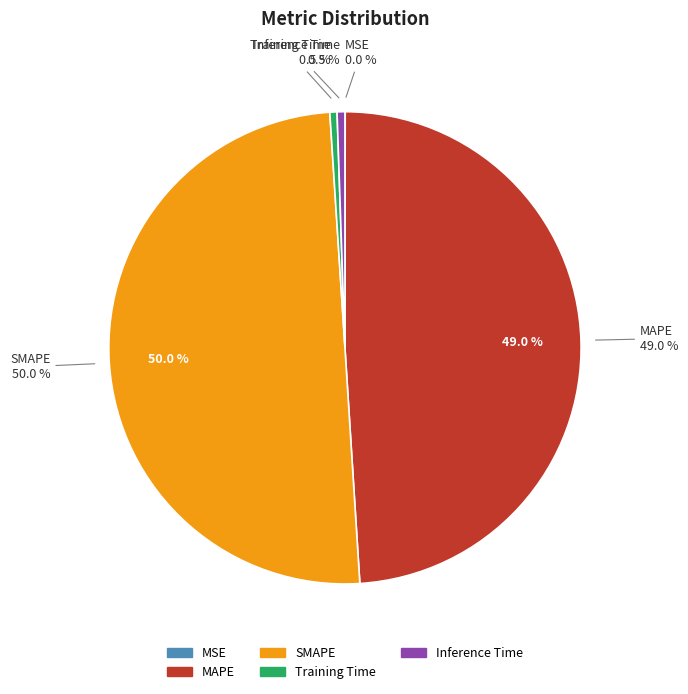

How many segments does this pie chart have?

5